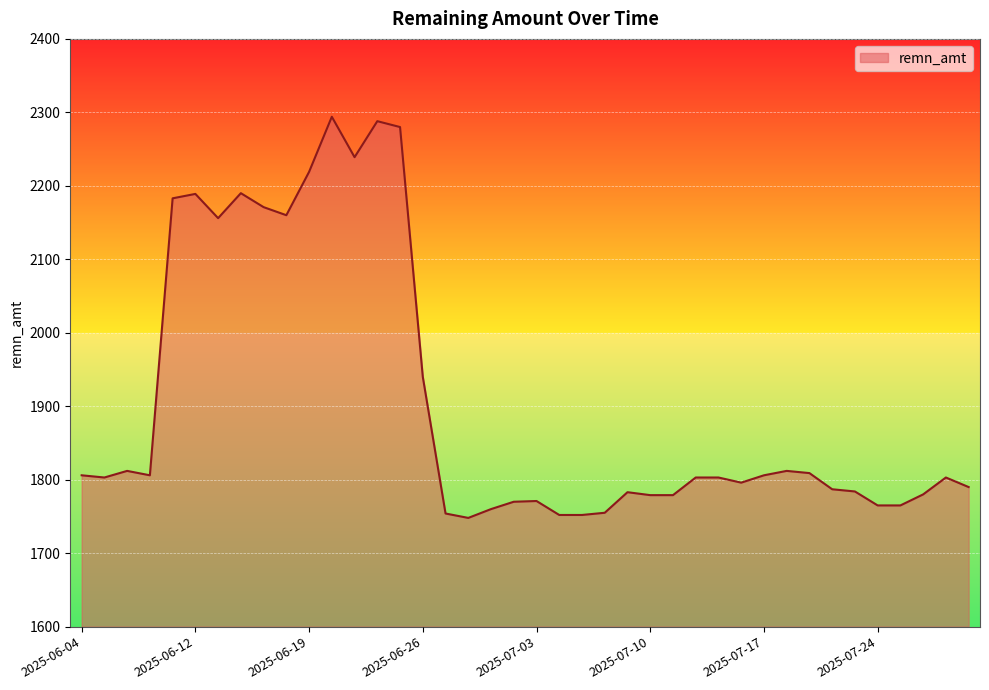

What is the minimum value shown in the chart?

1748